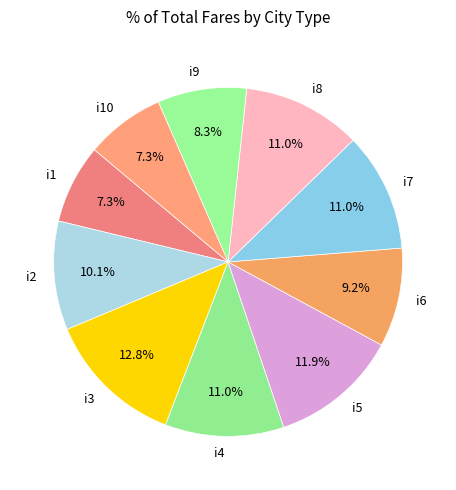

Does i8 account for over 50% of the chart?

No